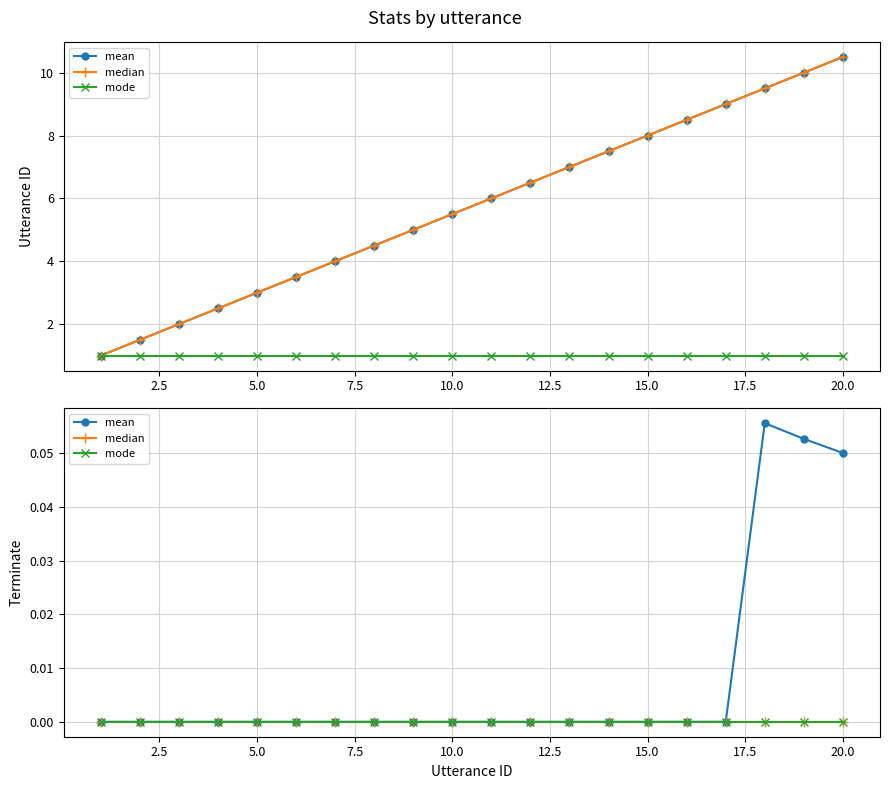

What is the label of the 10th point from the right?

10